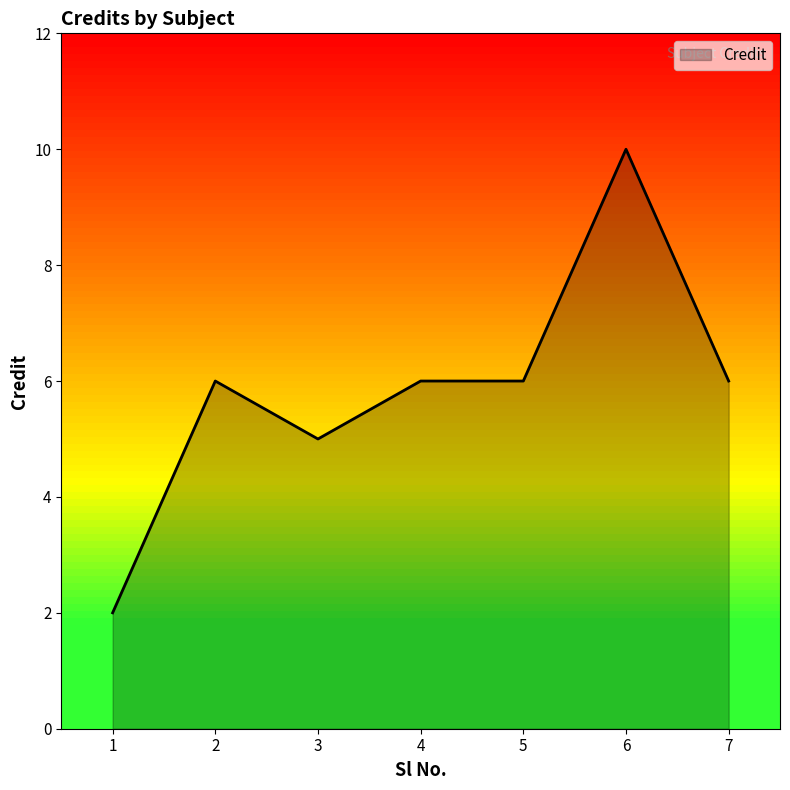

What is the average value?

6